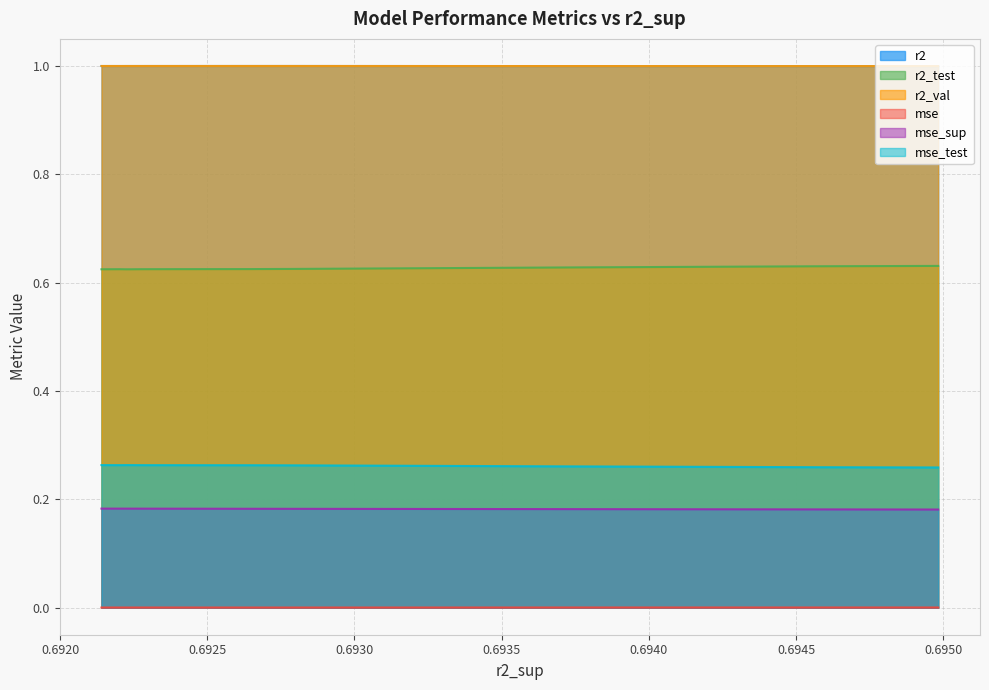

What is the greatest value displayed?

1.0